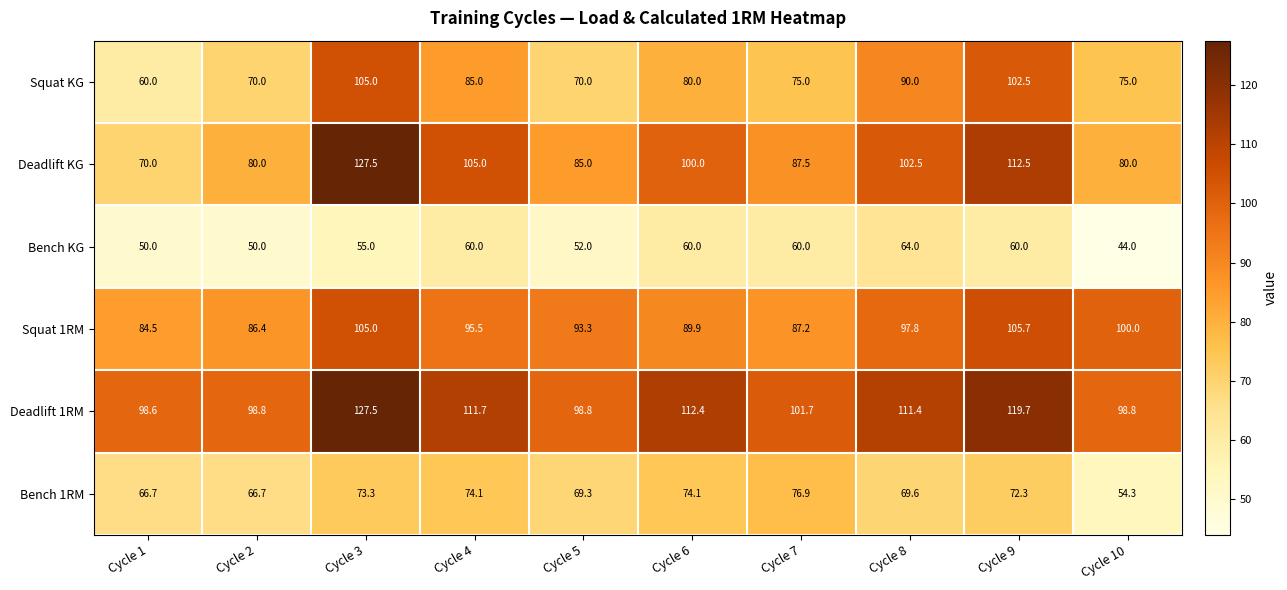

True or false: Deadlift 1RM has a value of 98.6 at Cycle 1.

True